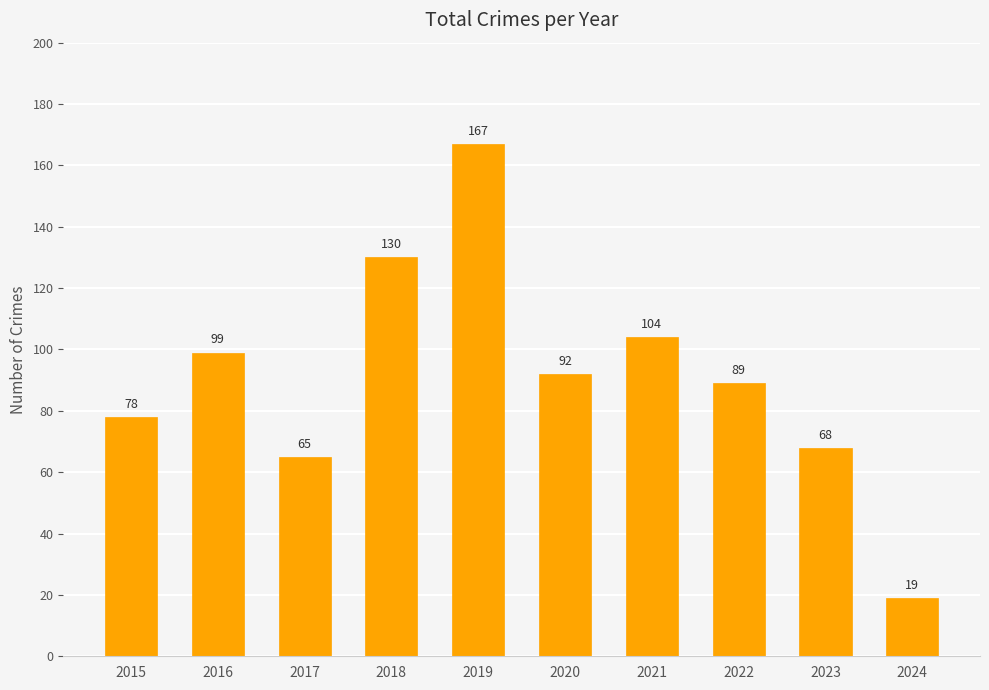

Between 2024 and 2015, which is larger?

2015